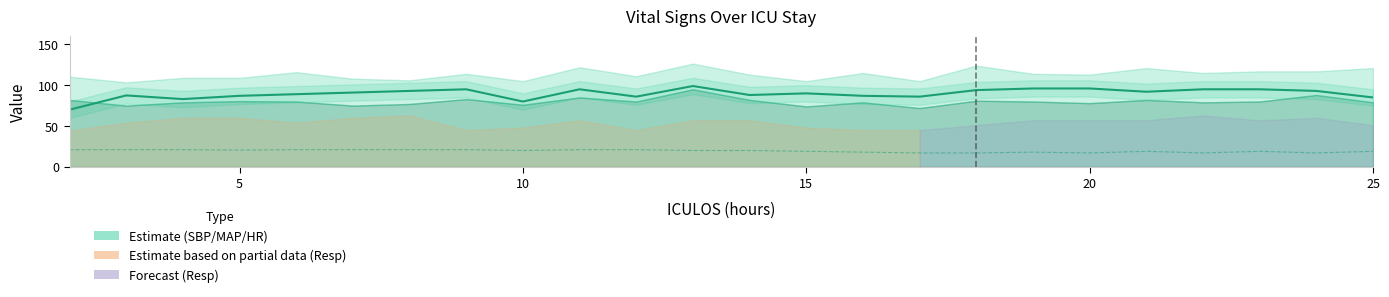

Reading left to right, extract all data points from this chart.

HR: 70.0	87.5	83.0	87.0	89.0	91.0	93.0	95.0	80.0	95.0	86.0	99.0	88.0	90.0	87.0	86.0	94.0	96.0	96.0	92.0	95.0	95.0	93.0	85.0
O2Sat (shifted): 21.0	21.0	21.0	20.5	21.0	21.0	21.0	21.0	20.0	21.0	21.0	20.0	20.0	19.0	18.0	17.0	17.0	18.0	17.0	19.0	17.0	19.0	17.0	19.0